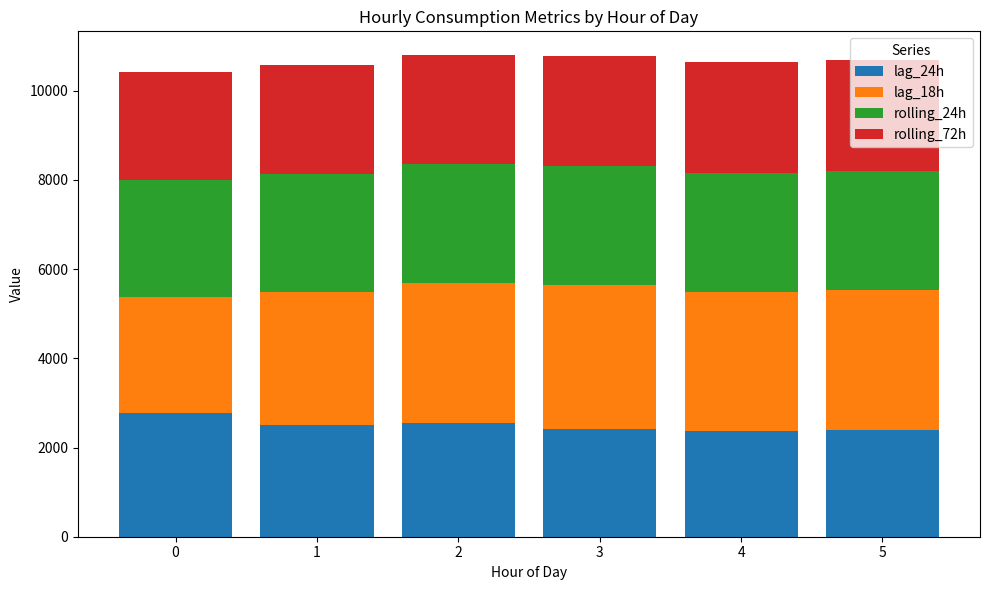

What is the value of the lag_24h bar at the 4th from the left?

2408.0